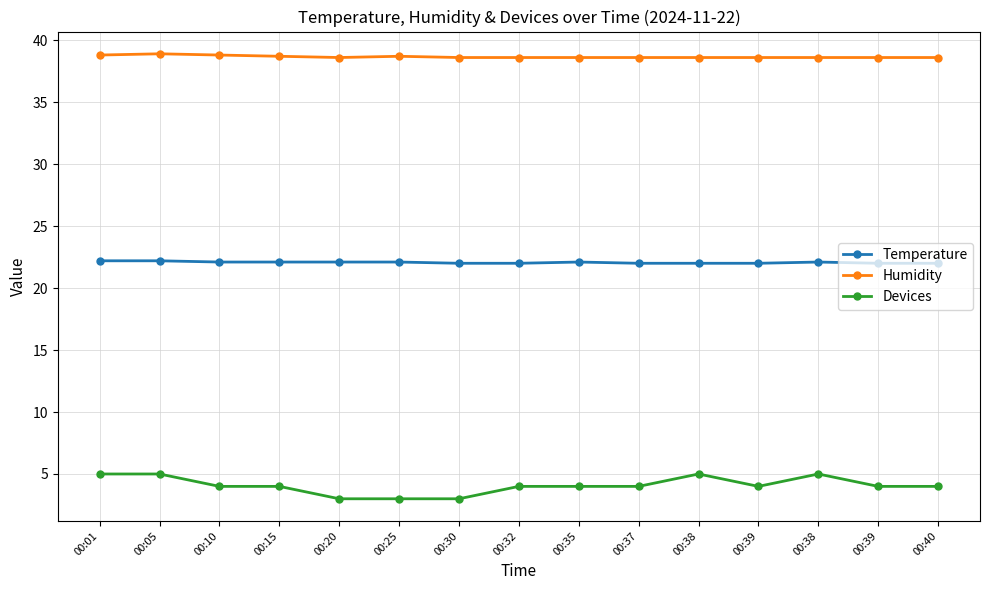

What are all the series names shown in the legend?

Temperature, Humidity, Devices